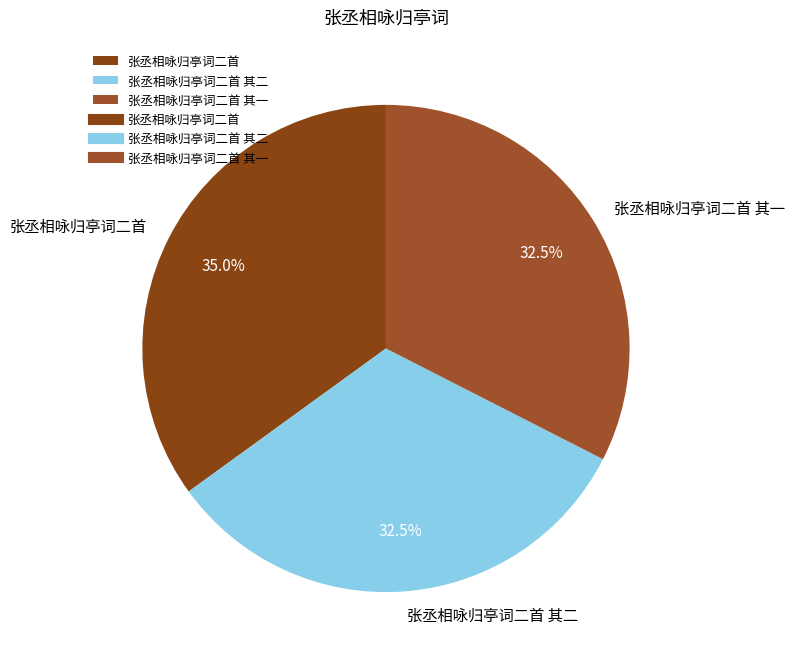

To the nearest percent, what is the difference between the largest and smallest slice percentages?

2%